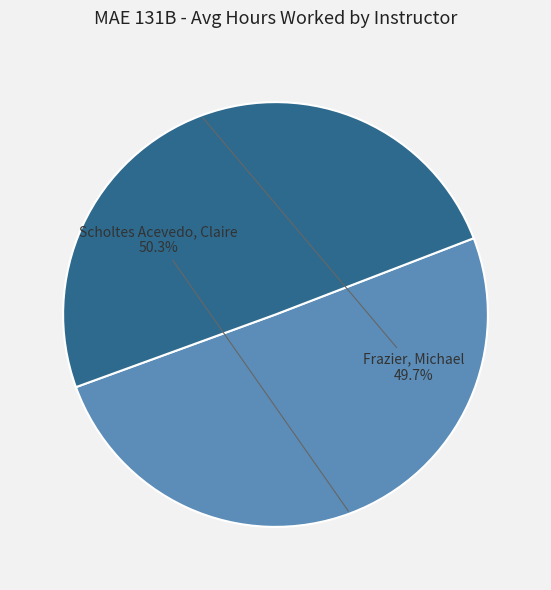

Does any single category account for the majority?

Yes